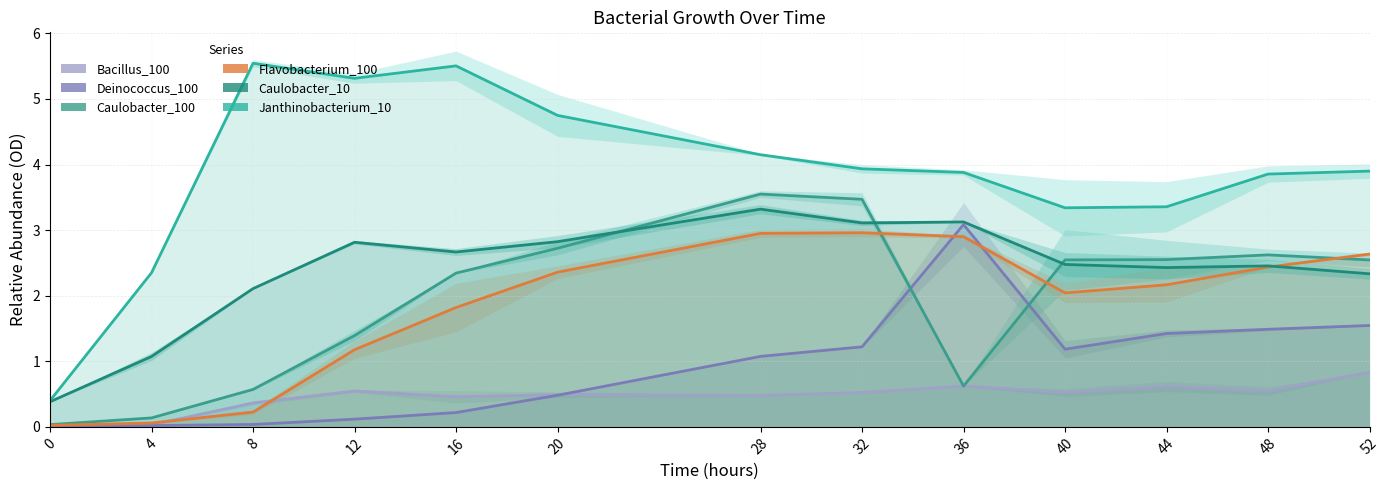

What is the value of the Caulobacter_10 point at the 10th from the left?

2.5